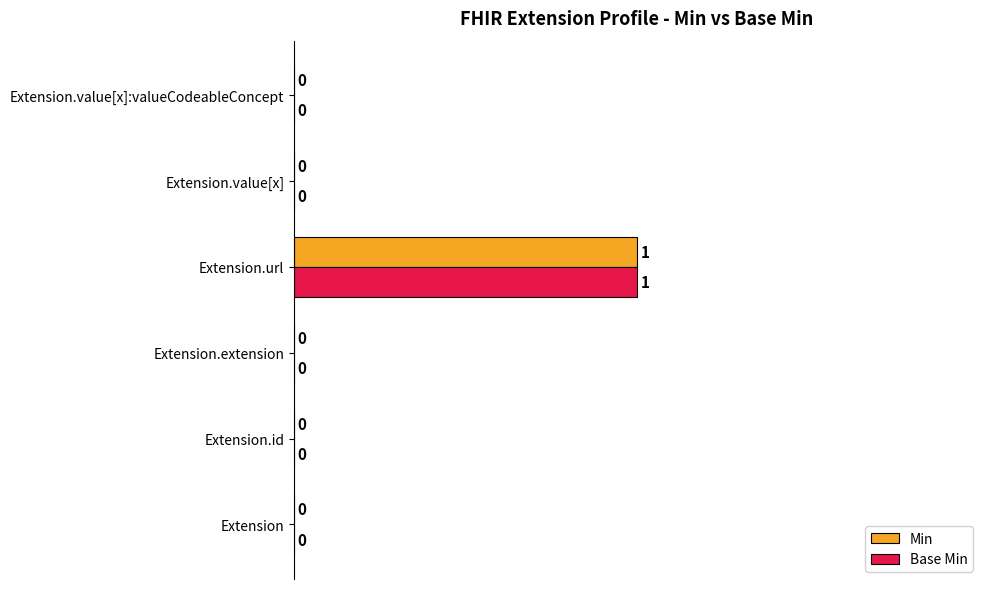

The Base Min series shows 0 at Extension.url. True or false?

False